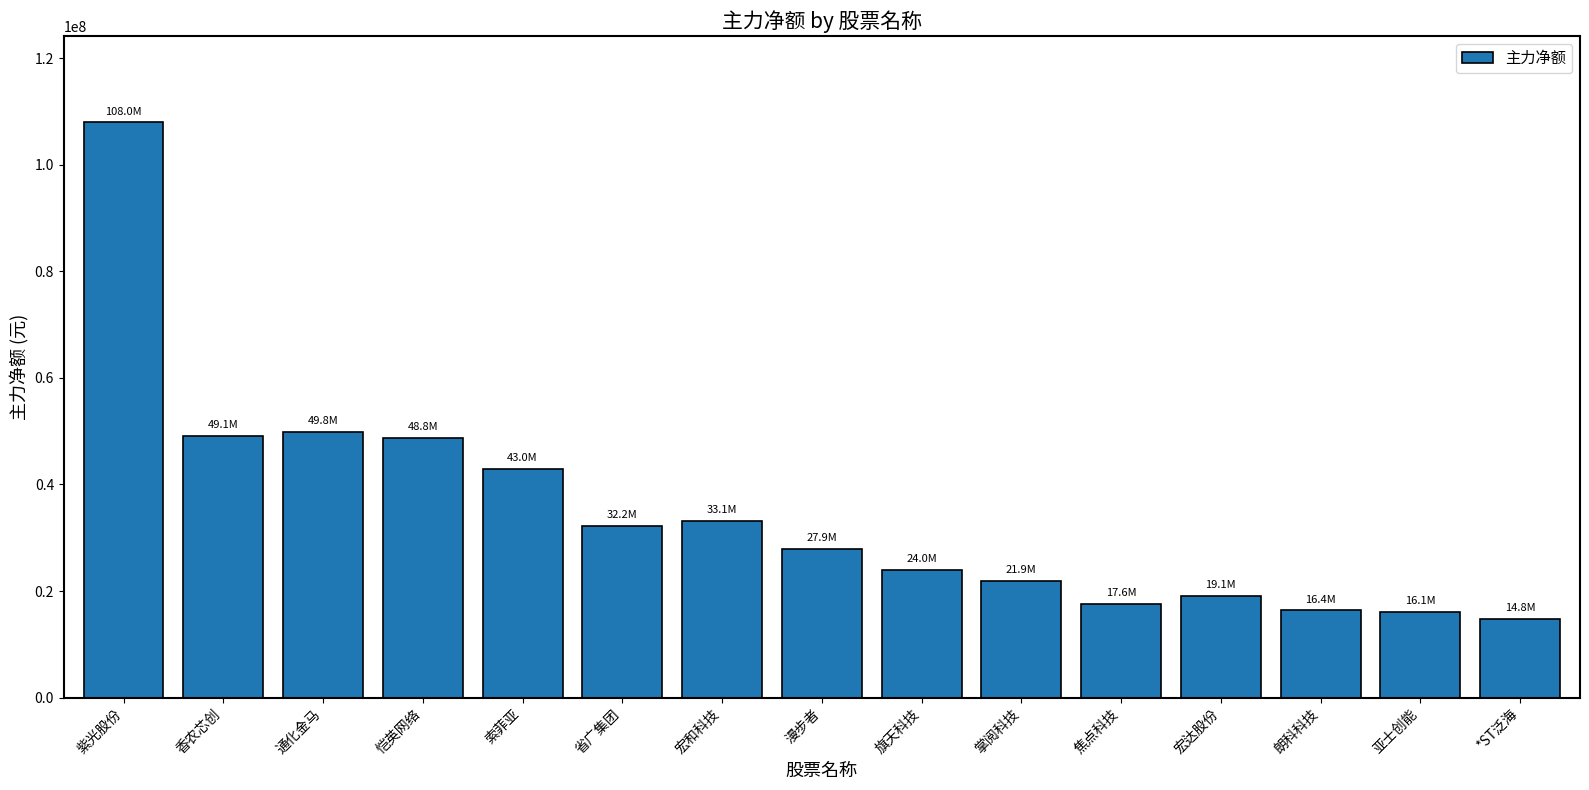

What is the minimum value shown in the chart?

14819533